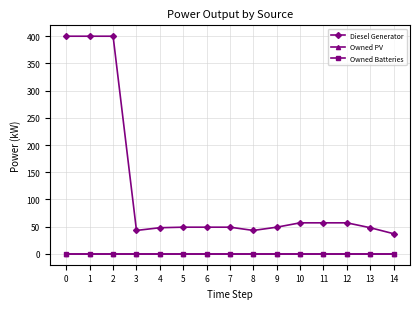

Is this an area chart (filled region under the line)?

No